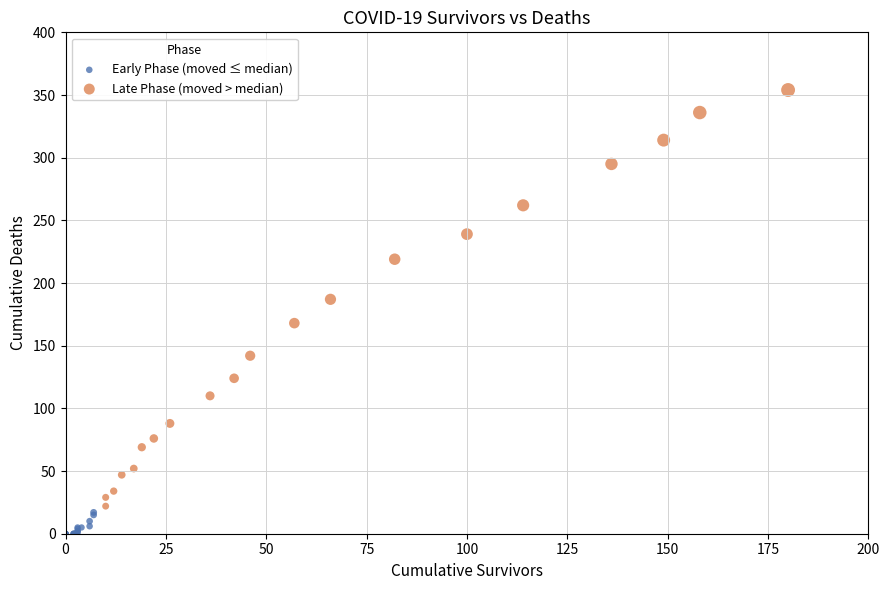

Which series has the largest Y range (max minus min)?

Late Phase (moved > median)